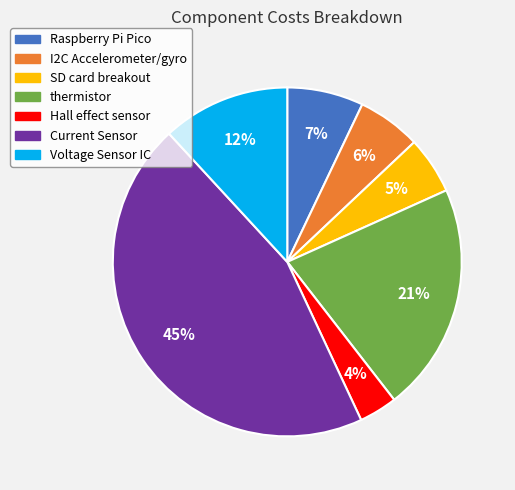

True or false: I2C Accelerometer/gyro accounts for 21% of the total.

False